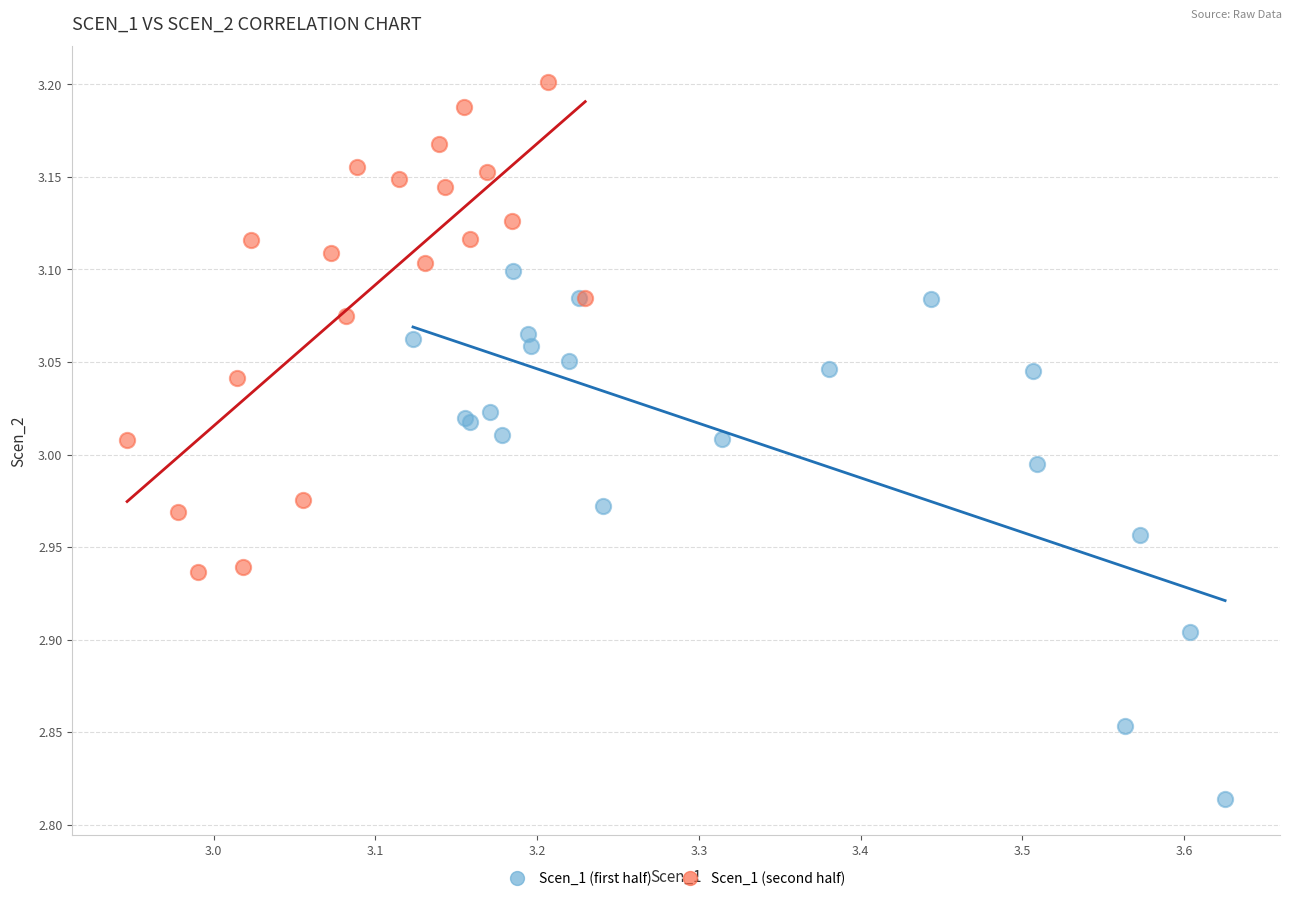

What are all the series names shown in the legend?

Scen_1 (first half), Scen_1 (second half)